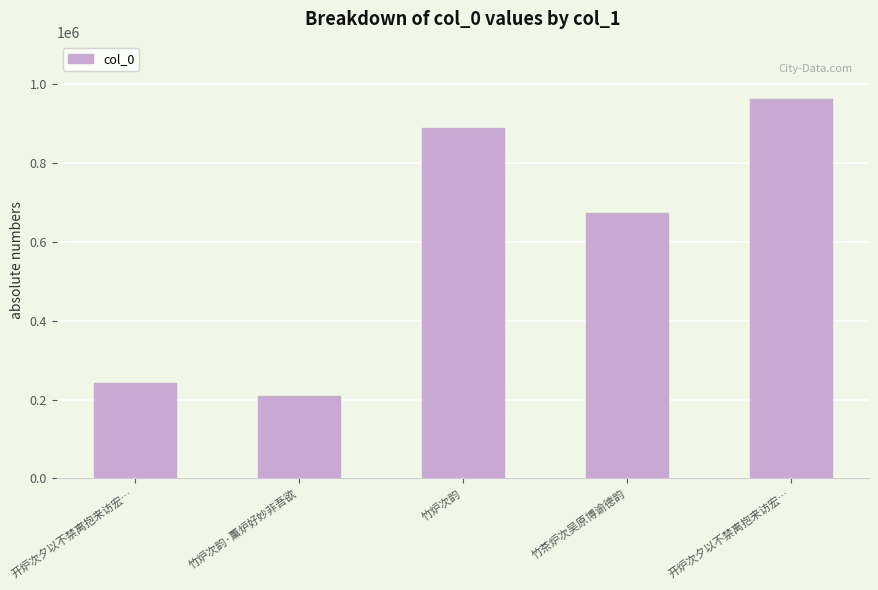

How many data points are less than 672617?

2